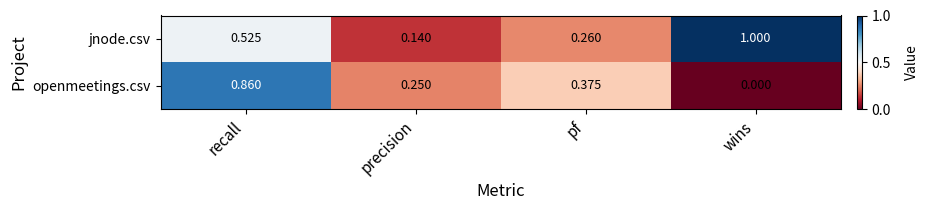

Which series has the largest total across all categories?

jnode.csv